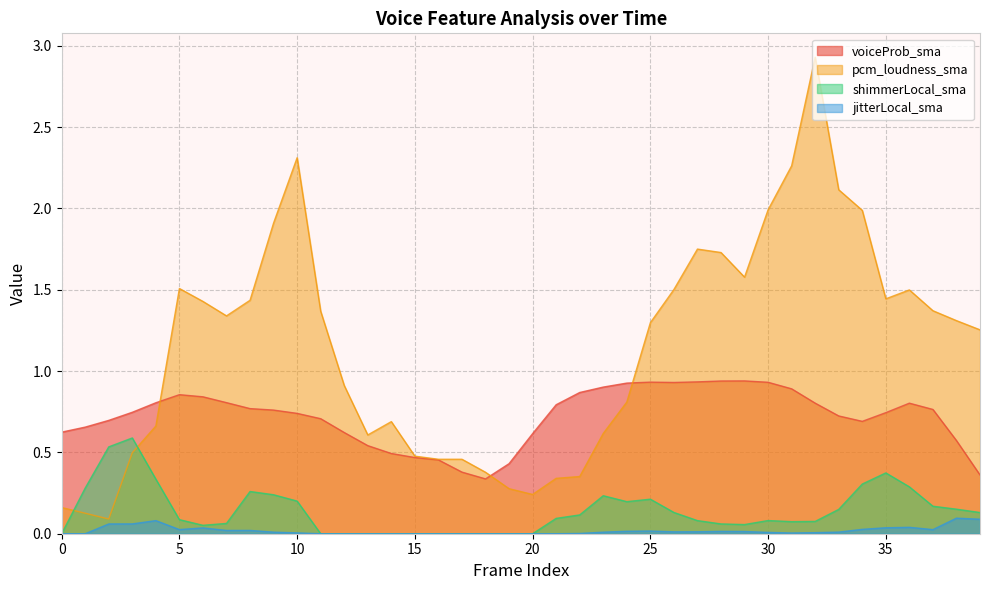

How many intersections are there between voiceProb_sma and pcm_loudness_sma?

3